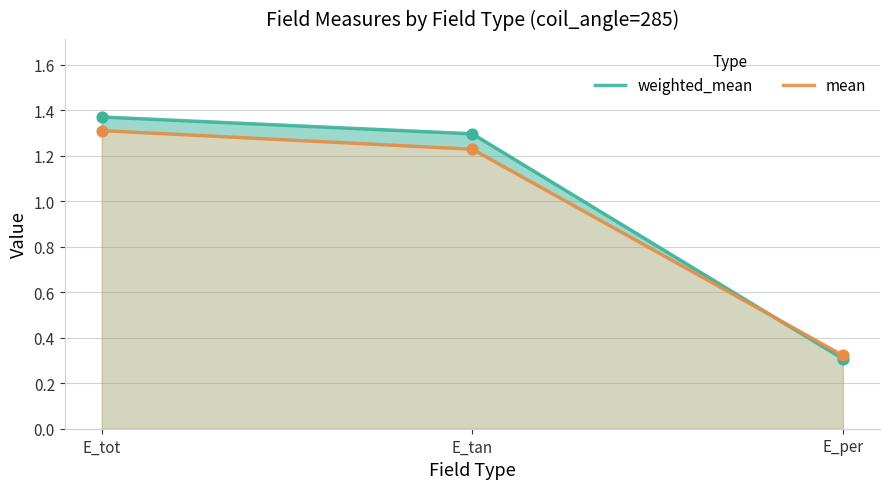

At how many categories does at least one series exceed 0?

3